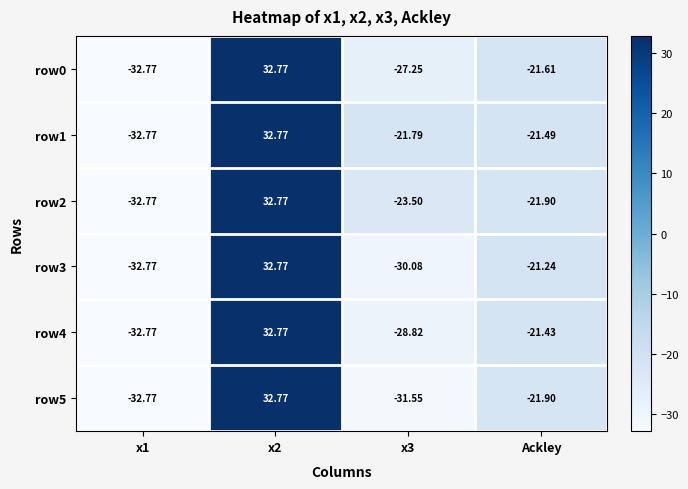

How many distinct data groups are displayed?

6